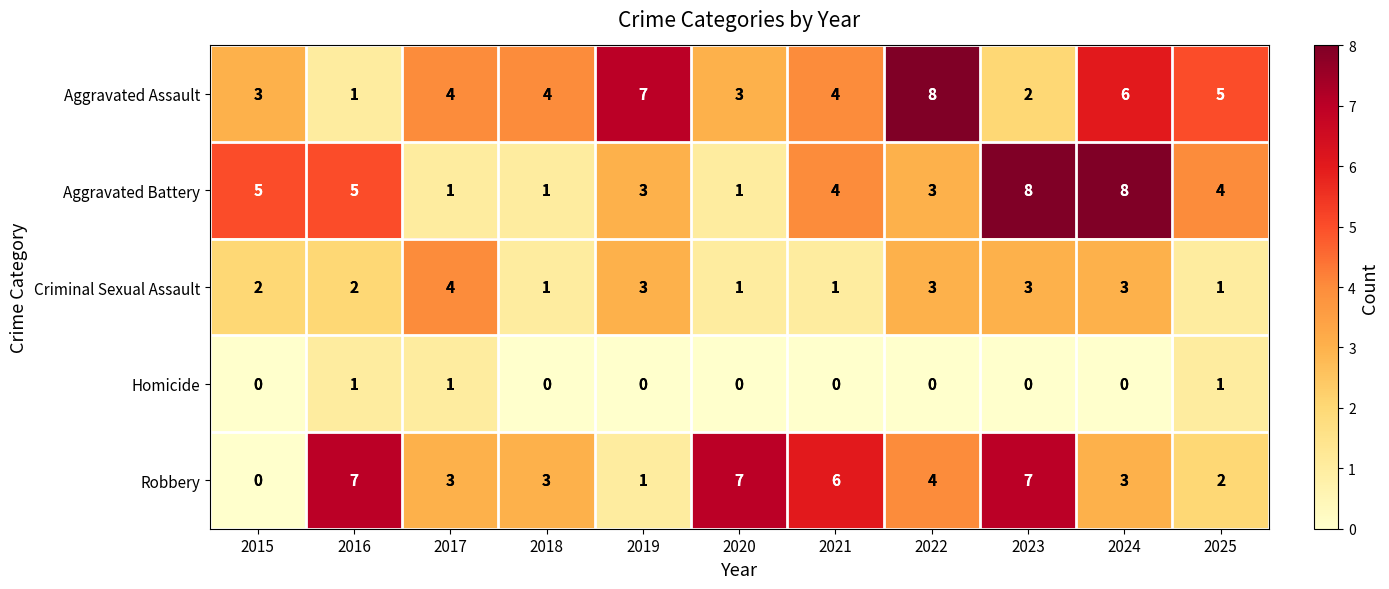

Is it true that Robbery equals 2 at 2021?

False